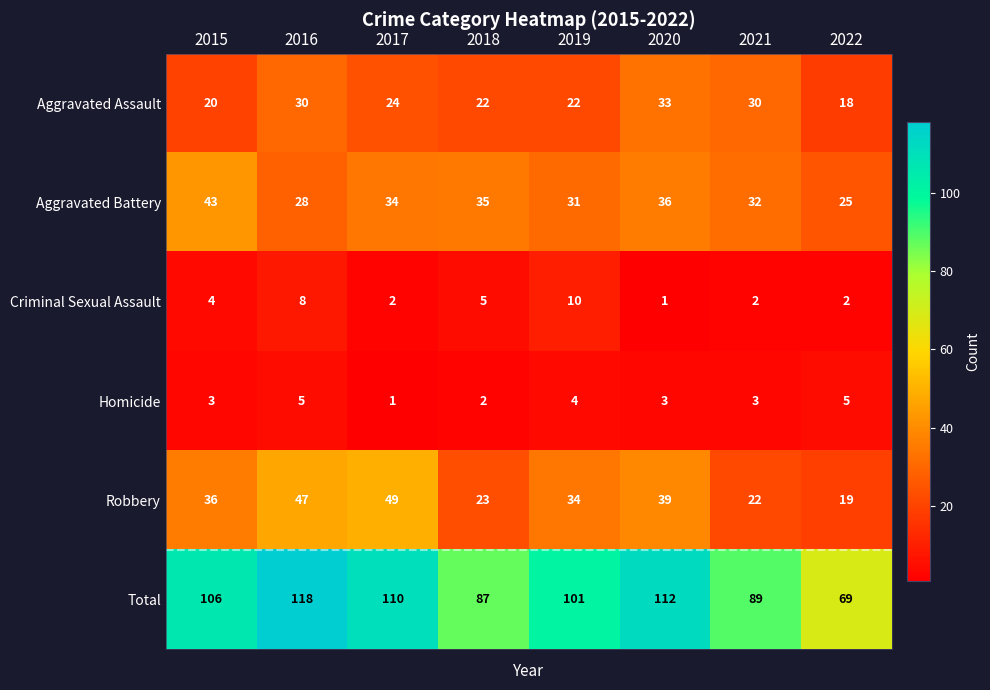

Which series has the largest range (max minus min)?

Total